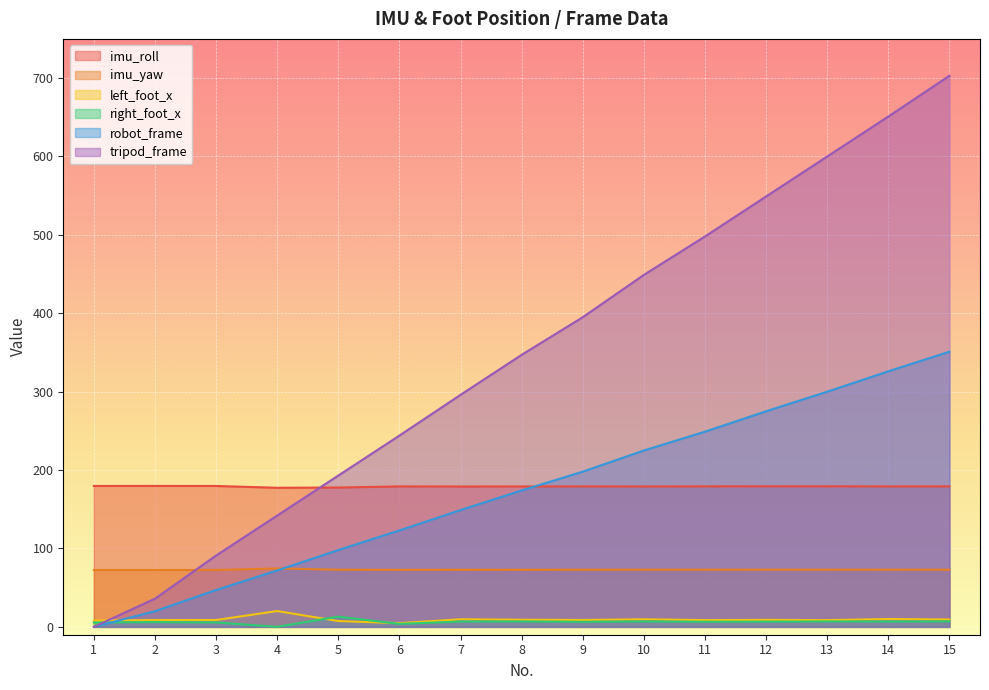

Reading left to right, what are all the values shown in this chart?

imu_roll: 1=179.8	2=179.8	3=179.8	4=177.4	5=177.7	6=179.2	7=179.1	8=179.1	9=179.2	10=179.1	11=179.2	12=179.3	13=179.3	14=179.2	15=179.2
imu_yaw: 1=72.6	2=72.6	3=72.6	4=74.6	5=72.9	6=72.8	7=72.9	8=72.8	9=72.9	10=72.9	11=72.9	12=72.9	13=72.9	14=72.9	15=72.9
left_foot_x: 1=8.0	2=8.7	3=8.8	4=20.2	5=7.4	6=4.7	7=9.7	8=9.1	9=8.8	10=9.7	11=8.7	12=8.9	13=8.6	14=10.0	15=9.5
right_foot_x: 1=5.6	2=6.1	3=5.7	4=0.1	5=13.0	6=3.8	7=6.8	8=6.9	9=6.5	10=6.9	11=6.5	12=6.6	13=6.9	14=6.8	15=7.0
robot_frame: 1=0.0	2=20.0	3=47.0	4=72.0	5=98.0	6=123.0	7=149.0	8=174.0	9=198.0	10=225.0	11=249.0	12=275.0	13=300.0	14=326.0	15=351.0
tripod_frame: 1=0.0	2=36.0	3=91.0	4=142.0	5=193.0	6=244.0	7=296.0	8=347.0	9=395.0	10=449.0	11=498.0	12=549.0	13=600.0	14=651.0	15=703.0